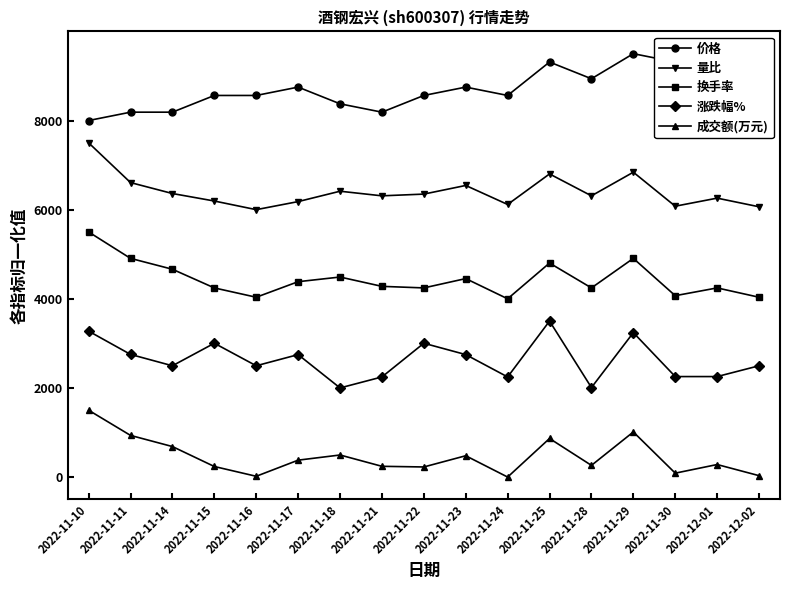

At how many categories does at least one series exceed 5650?

17